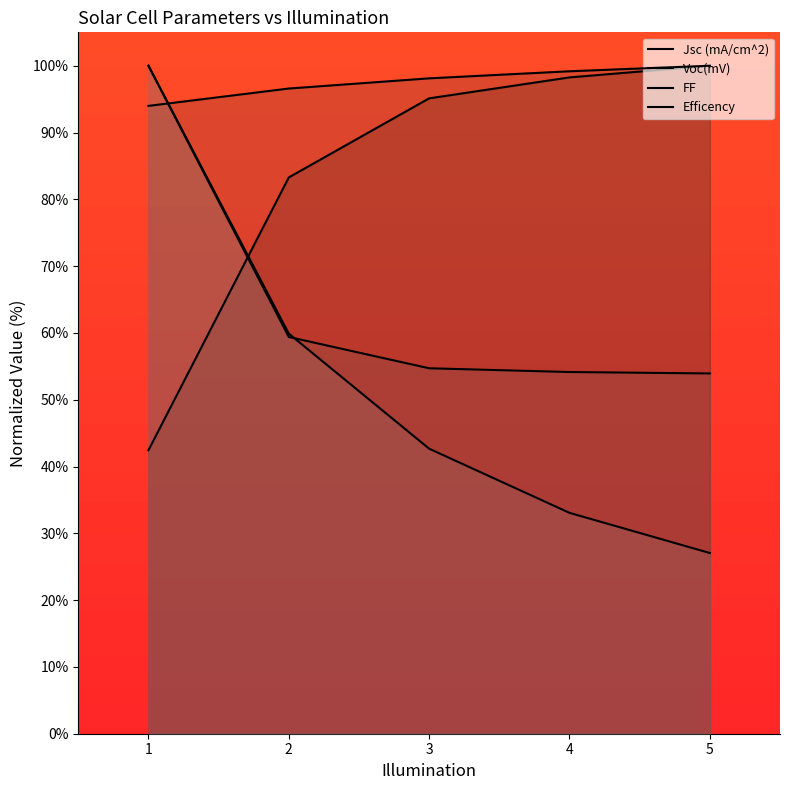

How many intersections are there between Efficency and FF?

1